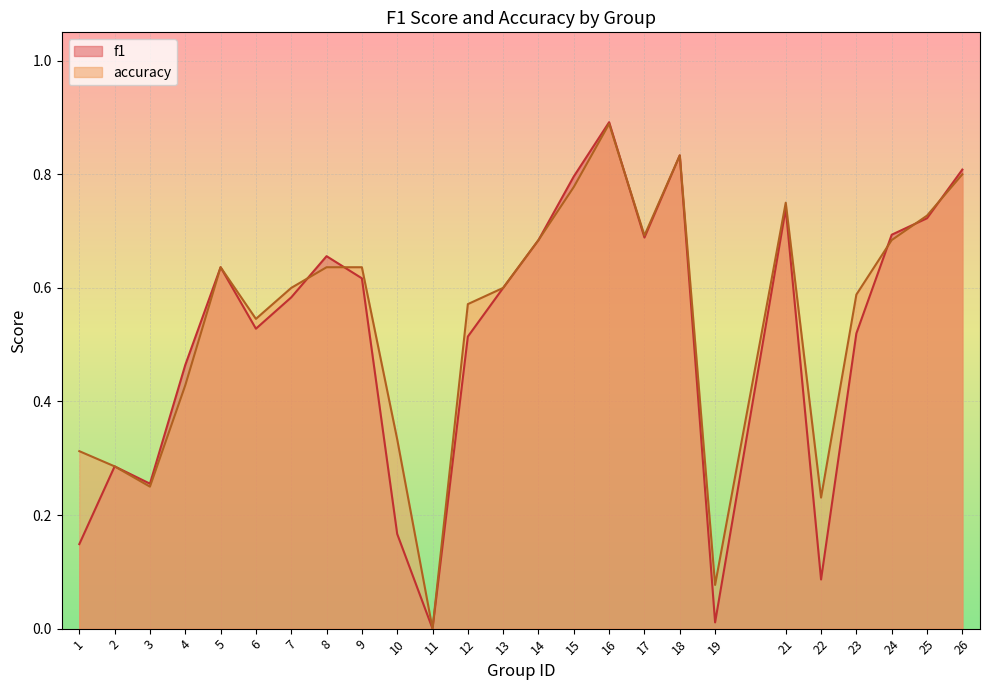

In accuracy, how many points are higher than both neighbors (excluding endpoints)?

4